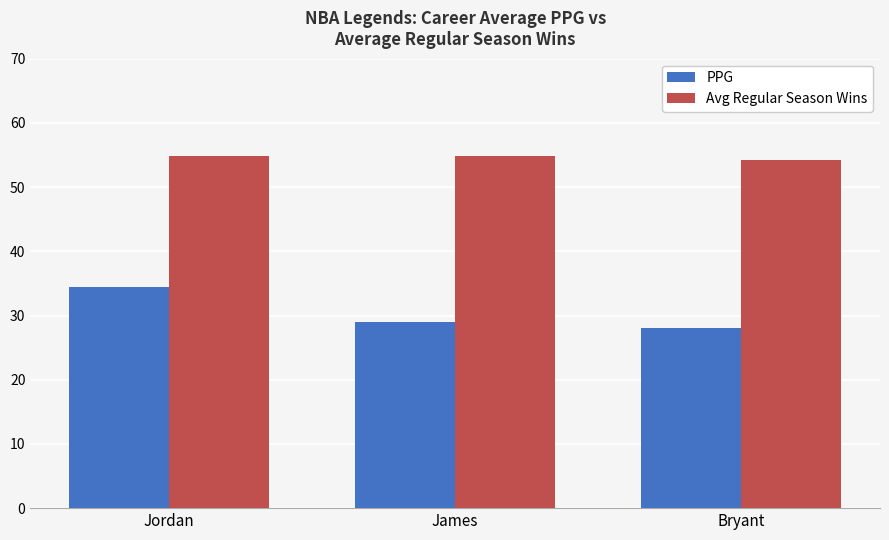

What is the value of the PPG bar at the 1st from the left?

34.5